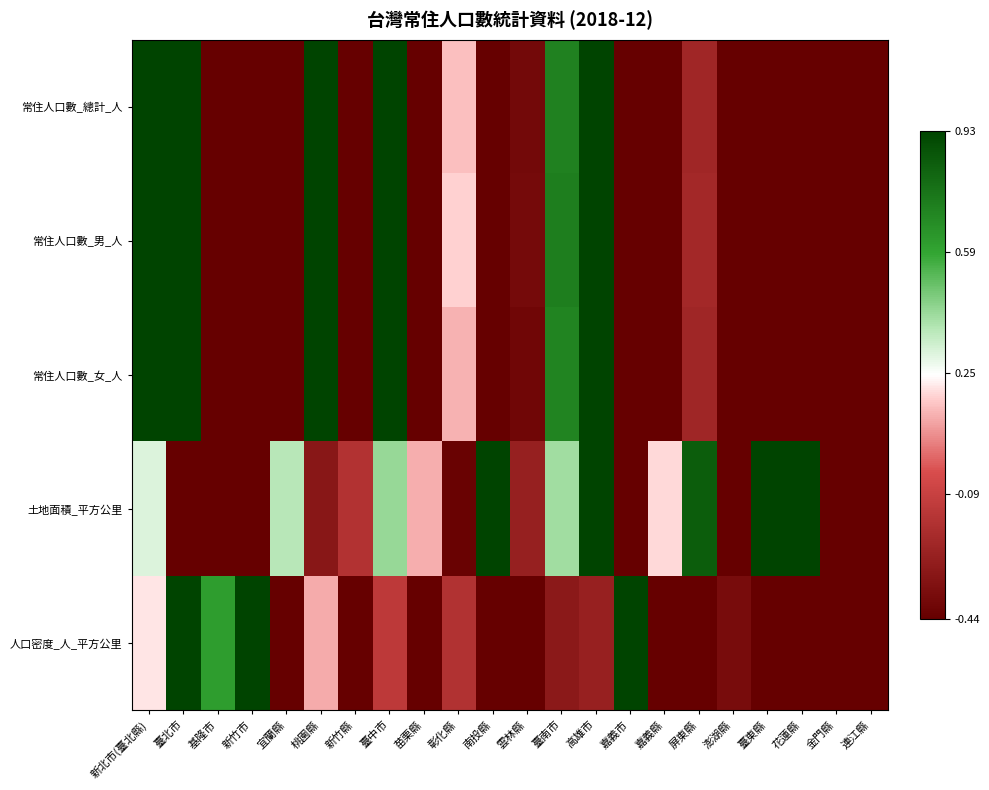

Reading left to right, what are all the values shown in this chart?

常住人口數_總計_人: 新北市(臺北縣)=2.7	臺北市=1.5	基隆市=-0.6	新竹市=-0.5	宜蘭縣=-0.6	桃園縣=1.0	新竹縣=-0.5	臺中市=1.5	苗栗縣=-0.5	彰化縣=0.2	南投縣=-0.5	雲林縣=-0.4	臺南市=0.7	高雄市=1.6	嘉義市=-0.7	嘉義縣=-0.5	屏東縣=-0.2	澎湖縣=-0.9	臺東縣=-0.8	花蓮縣=-0.7	金門縣=-0.9	連江縣=-0.9
常住人口數_男_人: 新北市(臺北縣)=2.7	臺北市=1.4	基隆市=-0.6	新竹市=-0.5	宜蘭縣=-0.6	桃園縣=1.1	新竹縣=-0.5	臺中市=1.5	苗栗縣=-0.5	彰化縣=0.2	南投縣=-0.5	雲林縣=-0.4	臺南市=0.7	高雄市=1.6	嘉義市=-0.7	嘉義縣=-0.5	屏東縣=-0.2	澎湖縣=-0.9	臺東縣=-0.8	花蓮縣=-0.7	金門縣=-0.9	連江縣=-0.9
常住人口數_女_人: 新北市(臺北縣)=2.7	臺北市=1.5	基隆市=-0.6	新竹市=-0.5	宜蘭縣=-0.6	桃園縣=1.0	新竹縣=-0.5	臺中市=1.5	苗栗縣=-0.5	彰化縣=0.1	南投縣=-0.5	雲林縣=-0.4	臺南市=0.7	高雄市=1.5	嘉義市=-0.7	嘉義縣=-0.5	屏東縣=-0.2	澎湖縣=-0.9	臺東縣=-0.8	花蓮縣=-0.7	金門縣=-0.9	連江縣=-0.9
土地面積_平方公里: 新北市(臺北縣)=0.3	臺北市=-1.0	基隆市=-1.1	新竹市=-1.2	宜蘭縣=0.4	桃園縣=-0.3	新竹縣=-0.2	臺中市=0.4	苗栗縣=0.1	彰化縣=-0.4	南投縣=1.8	雲林縣=-0.3	臺南市=0.4	高雄市=1.0	嘉義市=-1.2	嘉義縣=0.2	屏東縣=0.8	澎湖縣=-1.1	臺東縣=1.4	花蓮縣=2.2	金門縣=-1.1	連江縣=-1.2
人口密度_人_平方公里: 新北市(臺北縣)=0.2	臺北市=3.7	基隆市=0.6	新竹市=1.4	宜蘭縣=-0.6	桃園縣=0.1	新竹縣=-0.5	臺中市=-0.1	苗栗縣=-0.6	彰化縣=-0.2	南投縣=-0.6	雲林縣=-0.5	臺南市=-0.3	高雄市=-0.3	嘉義市=1.3	嘉義縣=-0.6	屏東縣=-0.6	澎湖縣=-0.4	臺東縣=-0.7	花蓮縣=-0.7	金門縣=-0.5	連江縣=-0.5